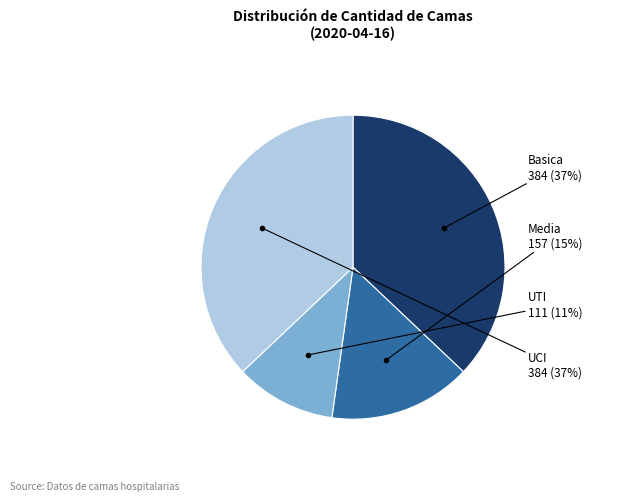

To the nearest percent, what is the average slice percentage?

25%